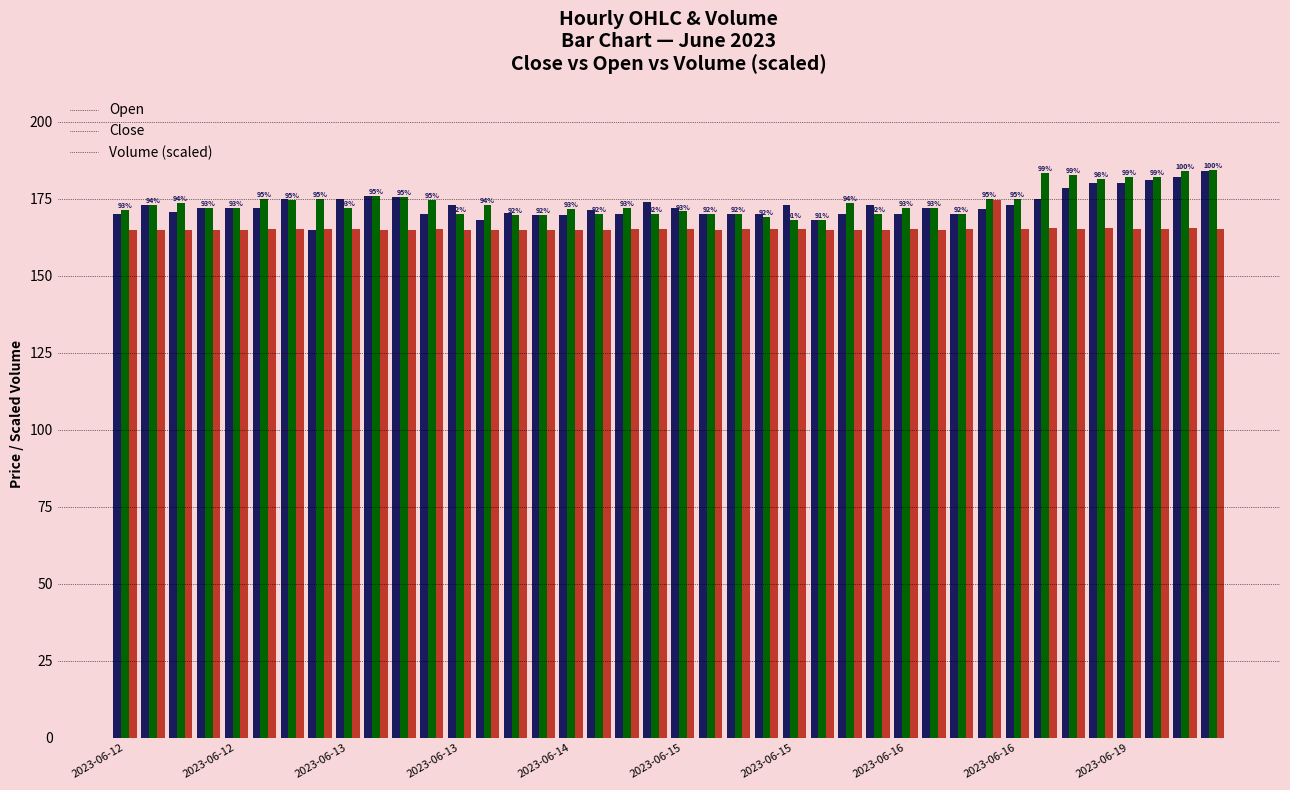

What is the smallest value displayed?

165.0